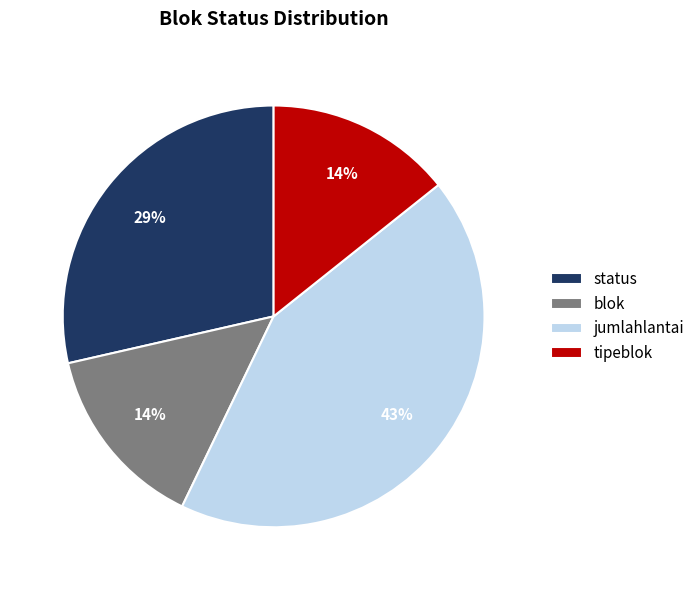

Combined, do status and blok account for over 50%?

No